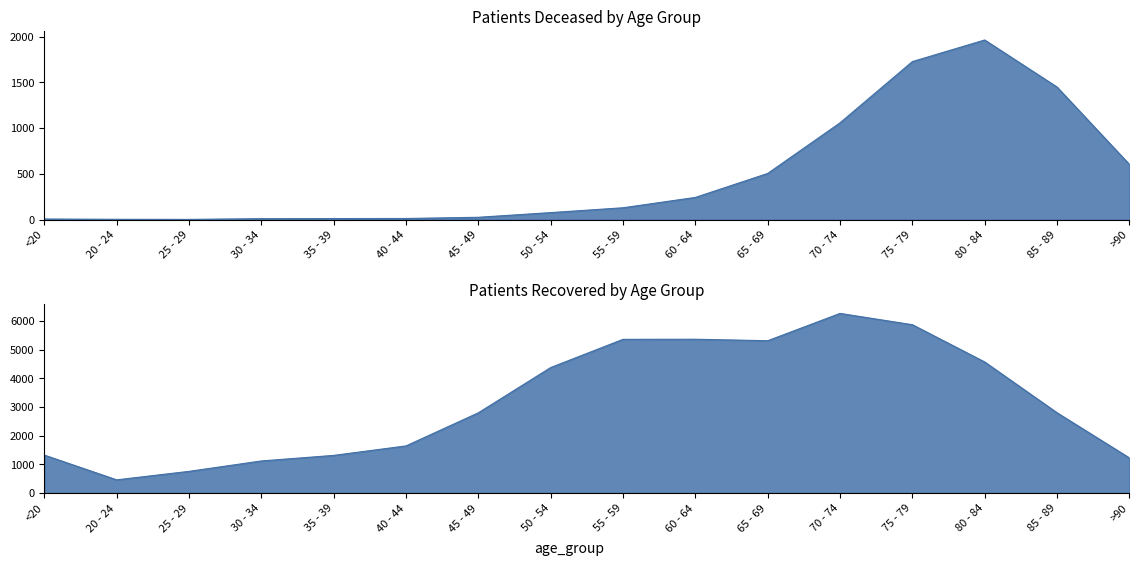

What is the total value across all series at 50 - 54?

4453